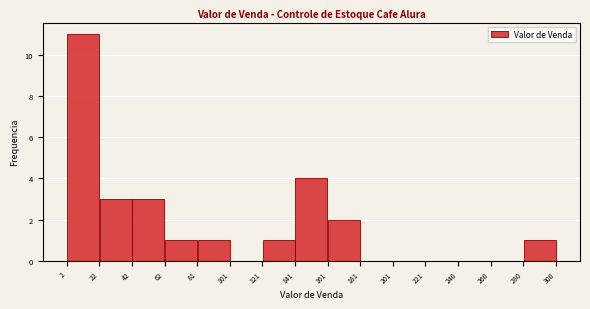

Reading left to right, list every bar in this chart as the range it spans on the x-axis followed by its height. The values are not printed on the chart, so give them approximately, as read against the axis.

2 to 22: 11
22 to 42: 3
42 to 62: 3
62 to 81: 1
81 to 101: 1
101 to 121: 0
121 to 141: 1
141 to 161: 4
161 to 181: 2
181 to 201: 0
201 to 221: 0
221 to 240: 0
240 to 260: 0
260 to 280: 0
280 to 300: 1